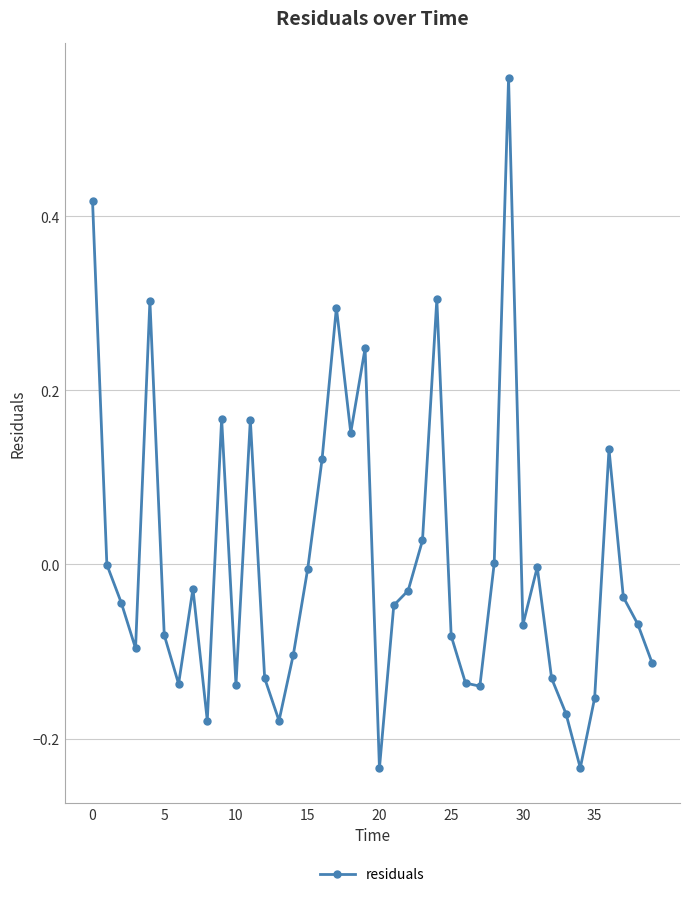

What is the difference between the maximum and minimum values?

0.8